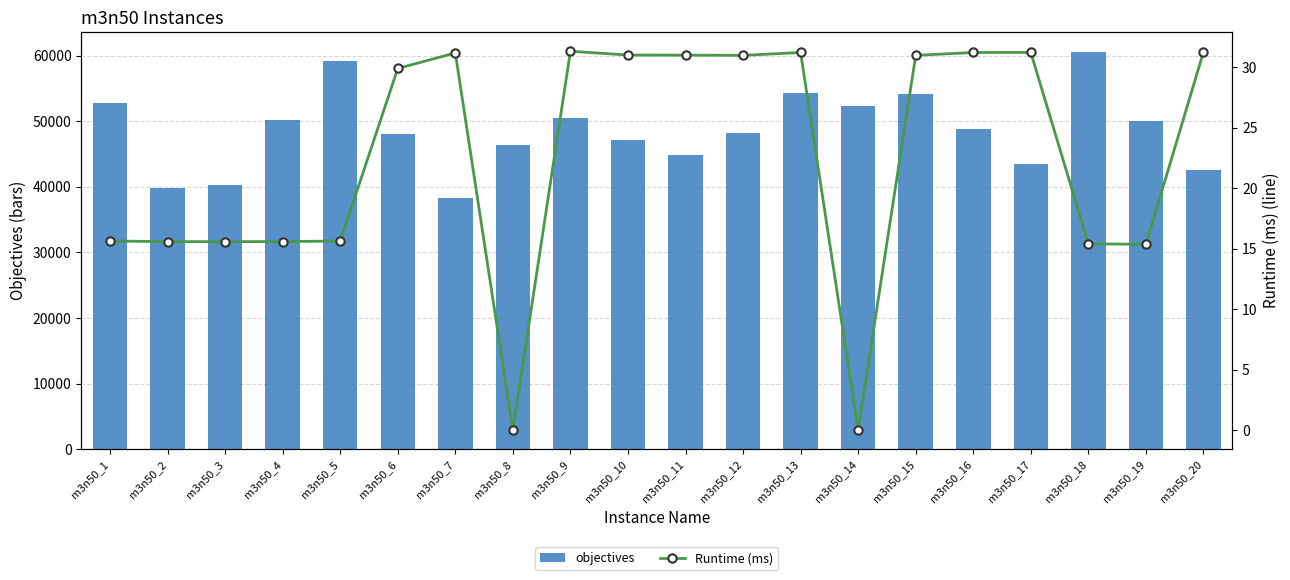

Read the Runtime (ms) value at m3n50_2.

15.6